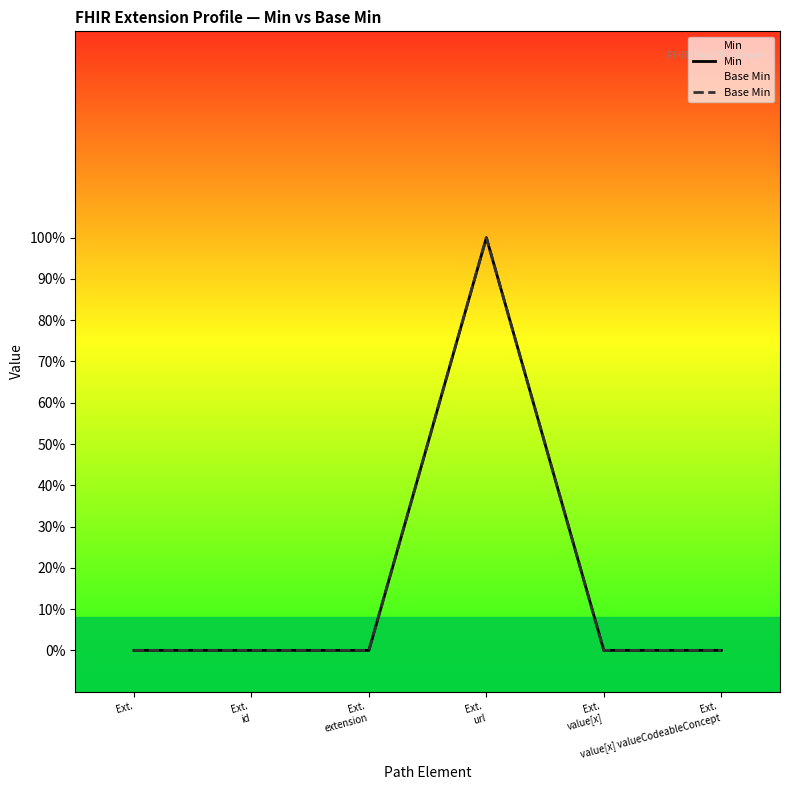

Which category has the lowest value across all series?

Ext.